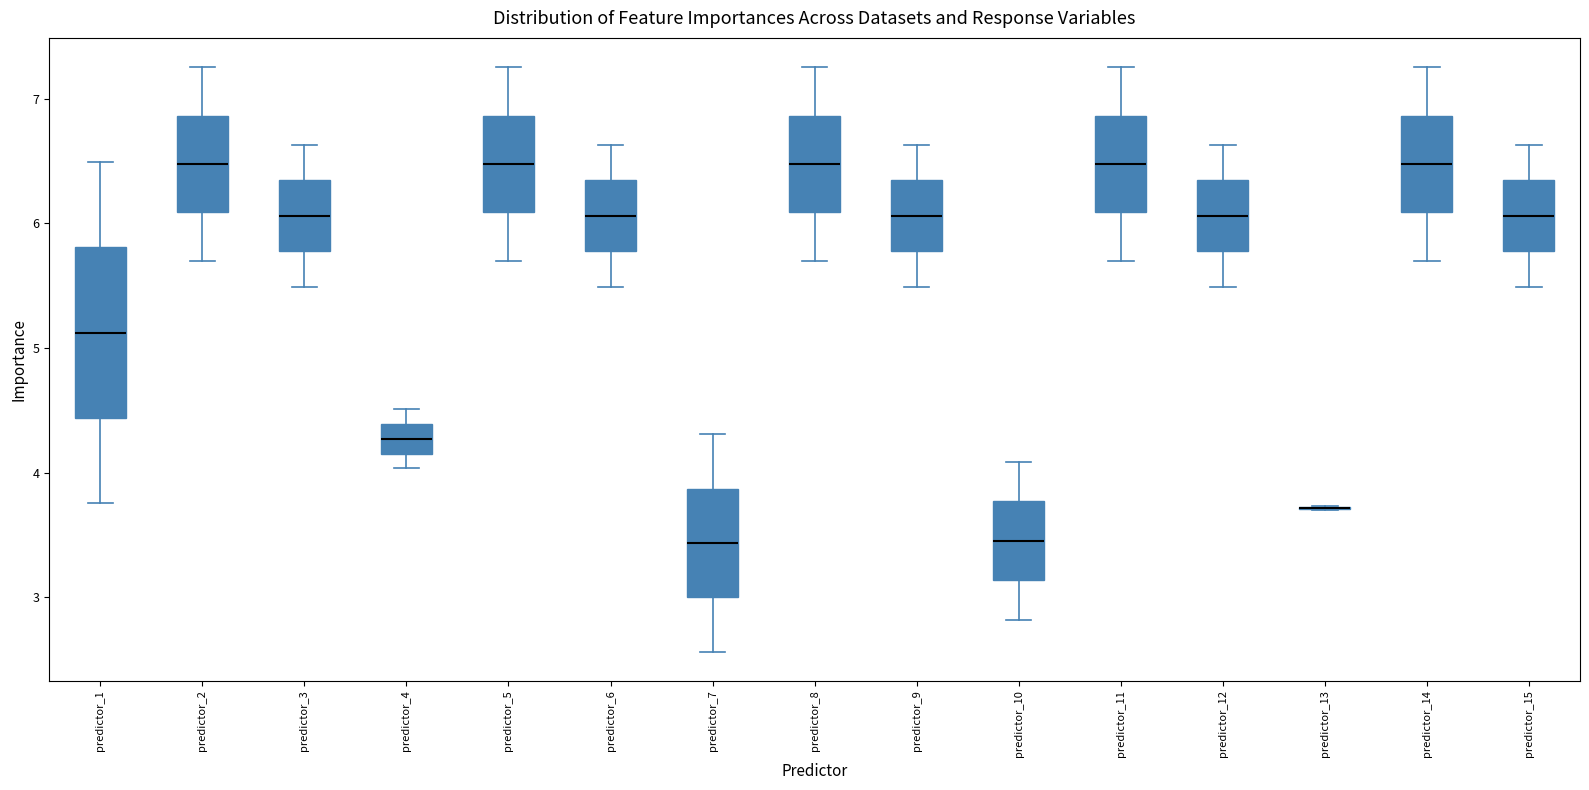

Where does the lower whisker of the box for predictor_4 end on the y-axis? The values are not printed on the chart, so give them approximately, as read against the axis.

4.0